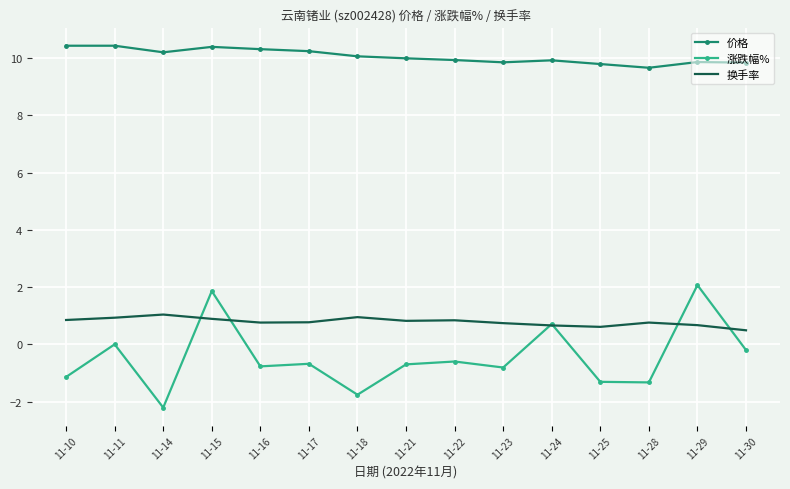

Which series has the largest total across all categories?

价格